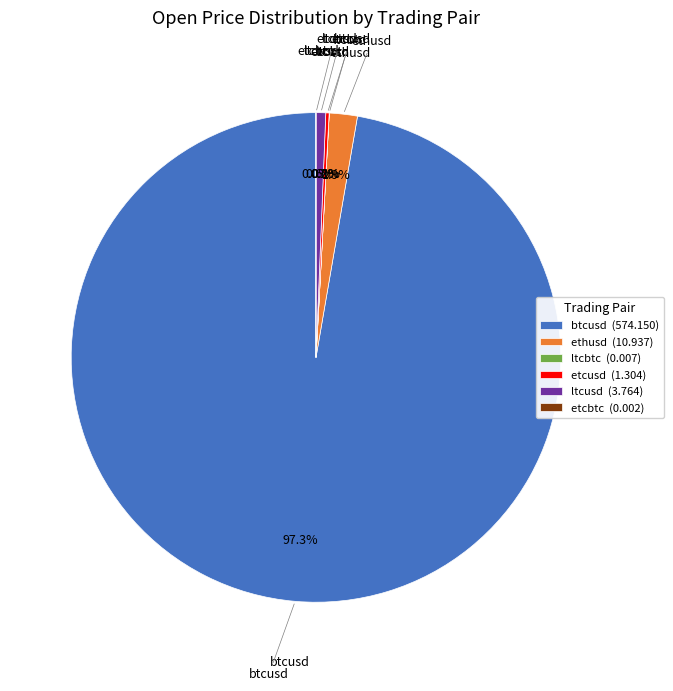

Is btcusd the majority of the pie?

Yes